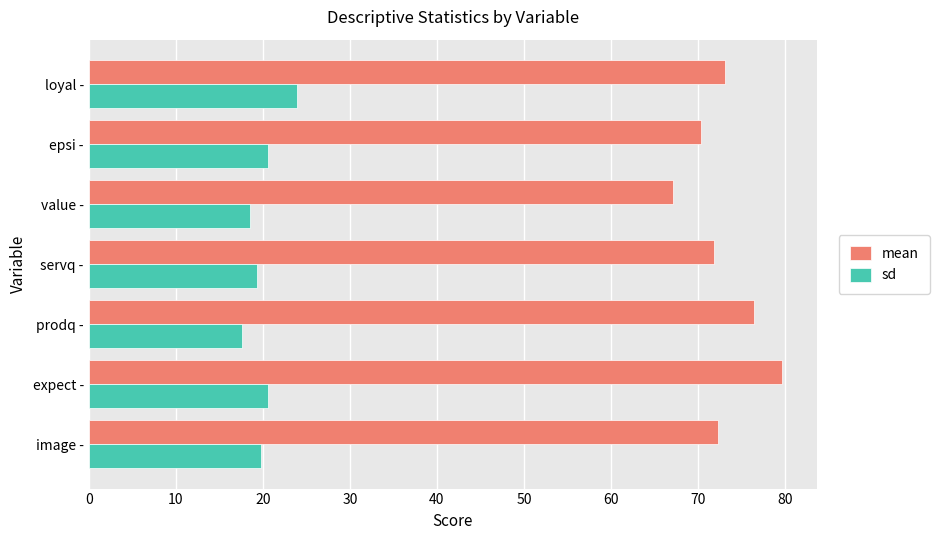

Rank the series at image - from highest to lowest value.

mean, sd